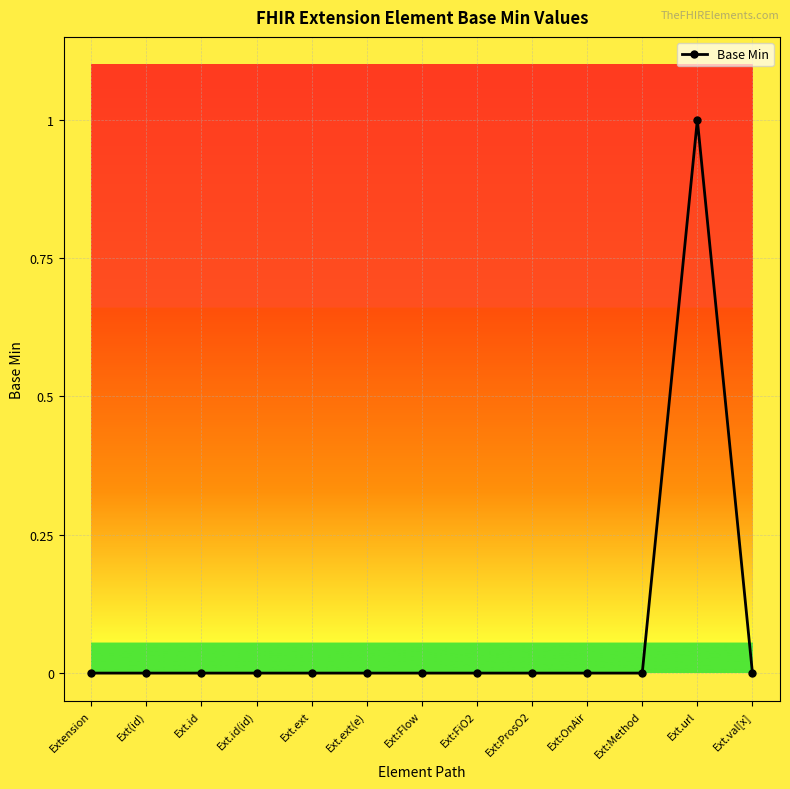

What is the label of the 4th point from the left?

Ext.id(id)